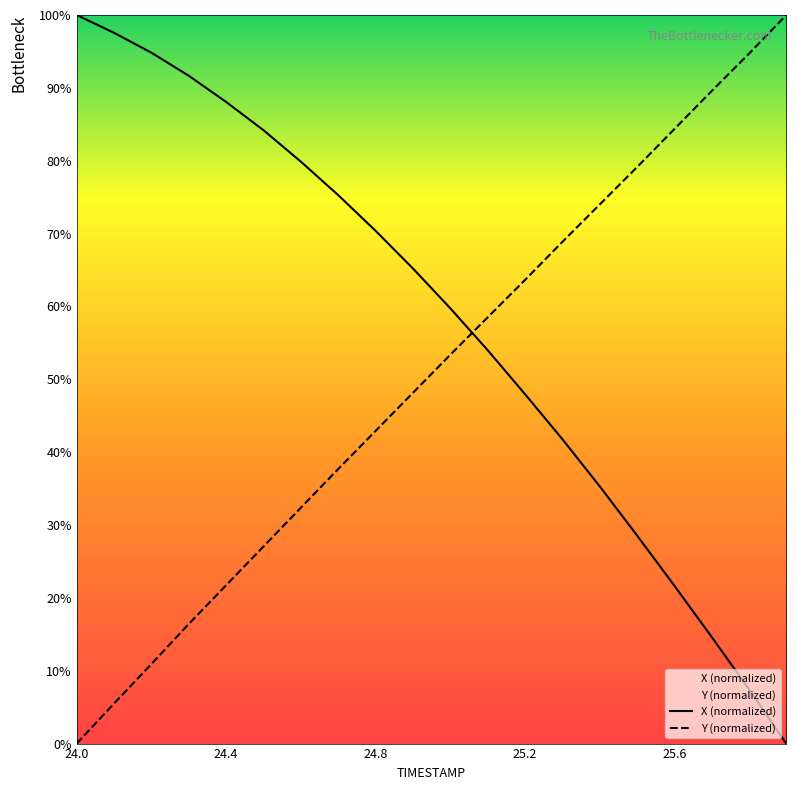

Which series has the largest range (max minus min)?

X